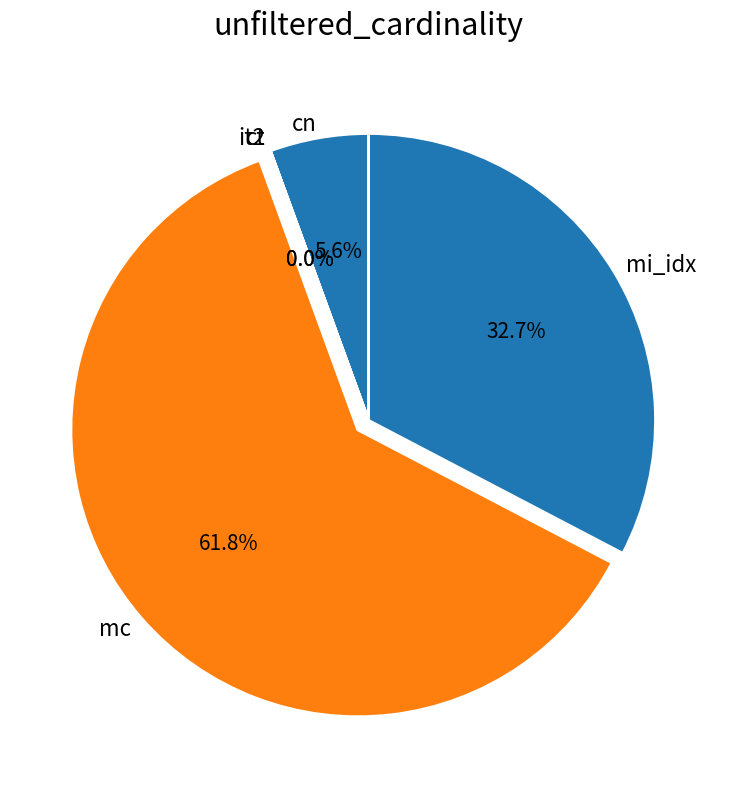

The cn slice represents 6% of the pie. True or false?

True